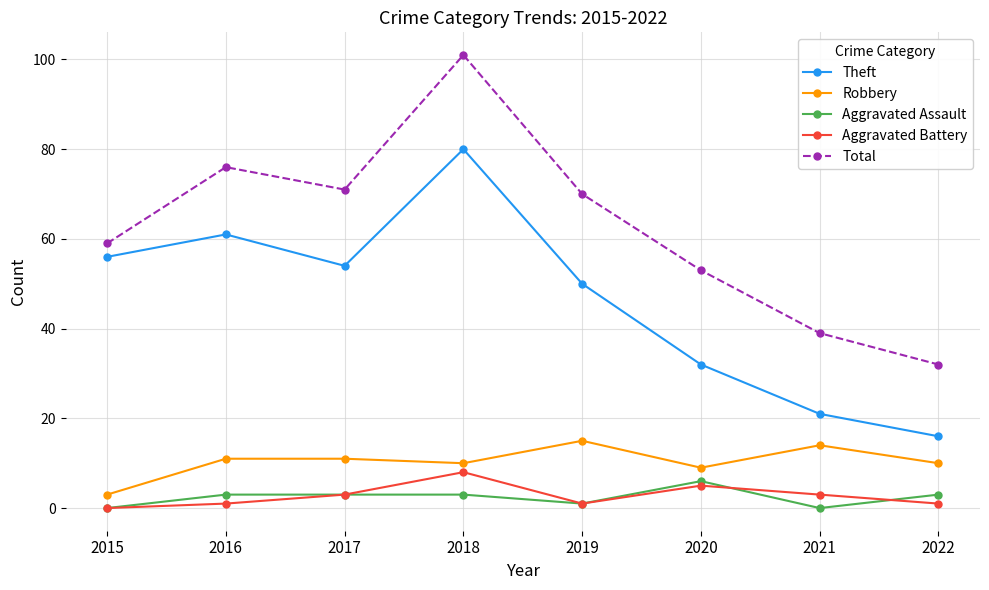

Is it true that Robbery equals 5 at 2019?

False